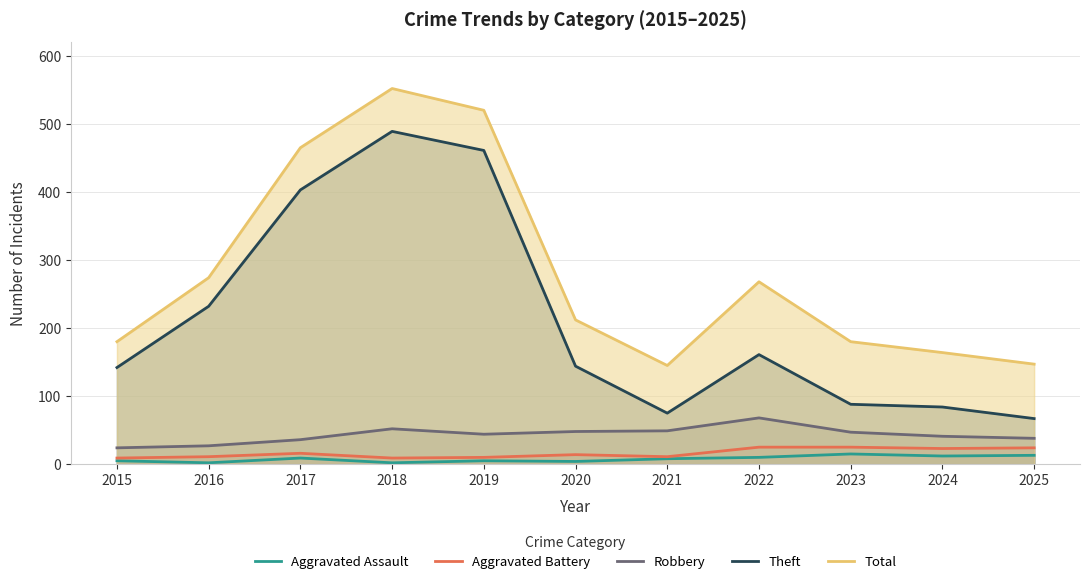

Which series has the largest range (max minus min)?

Theft